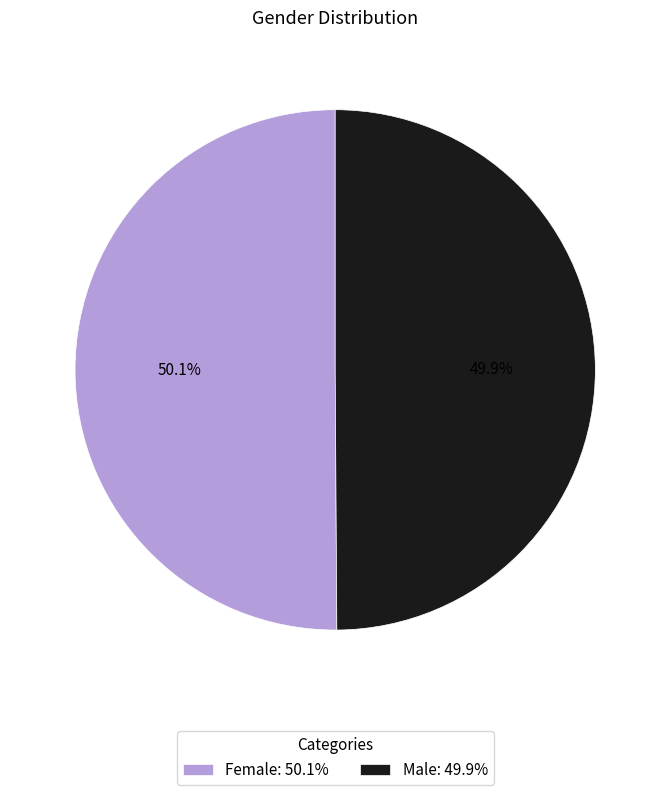

What is the ratio of the value at Female: 50.1% to the value at Male: 49.9%?

1.0